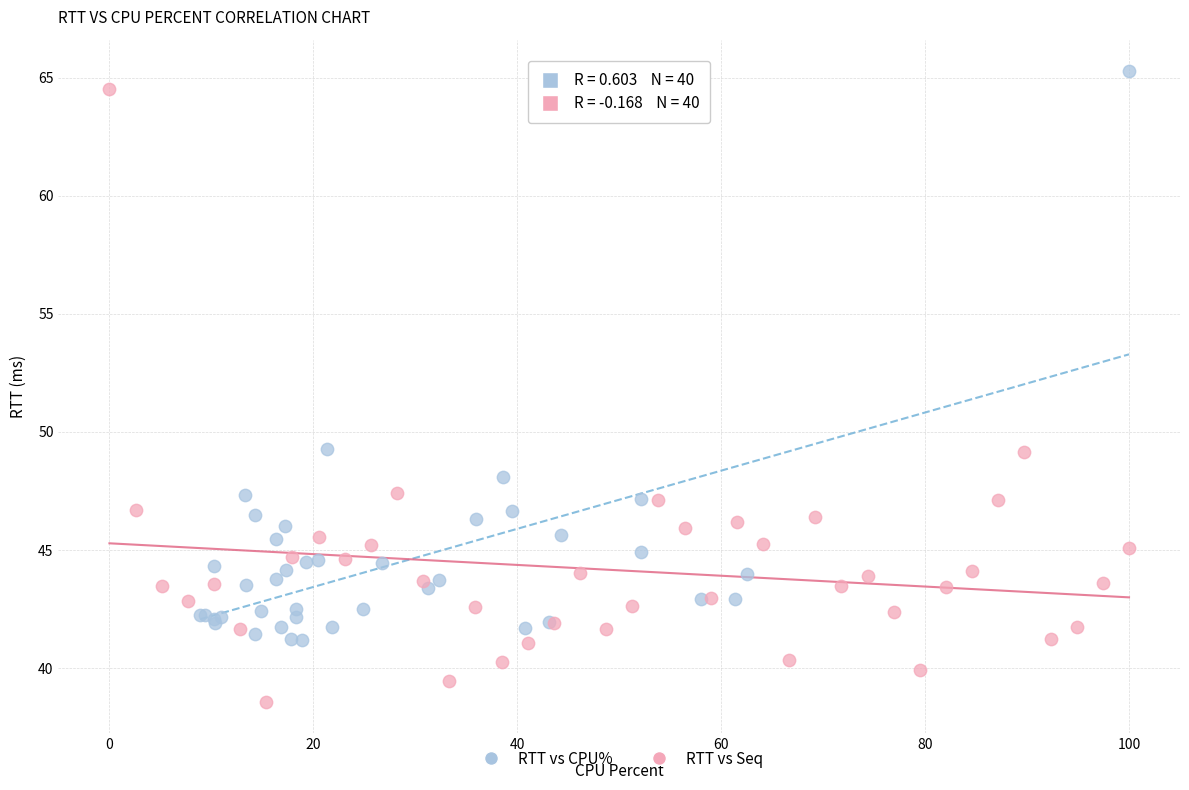

Which series has the widest spread of Y values?

RTT vs Seq